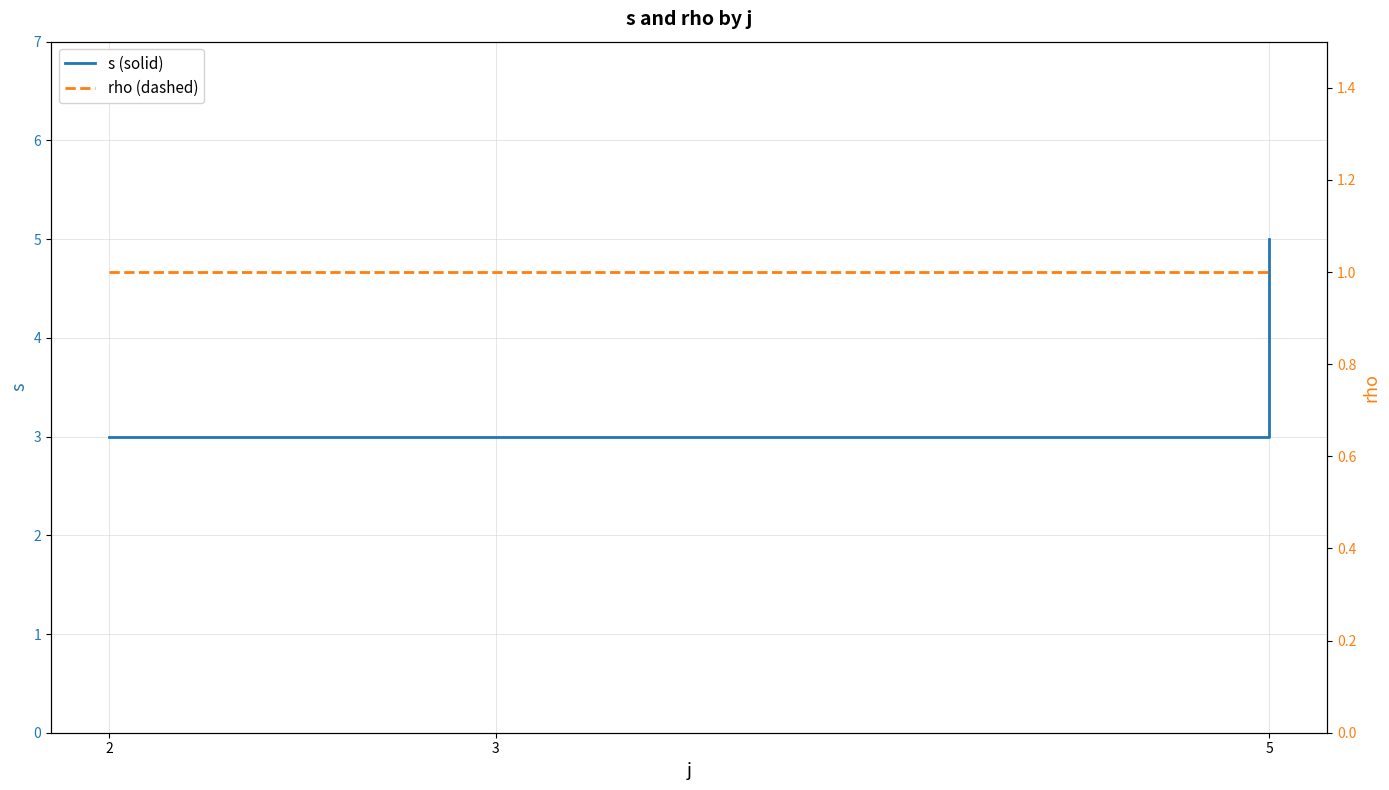

List the series in order of their peak value, highest first.

s (solid), rho (dashed)